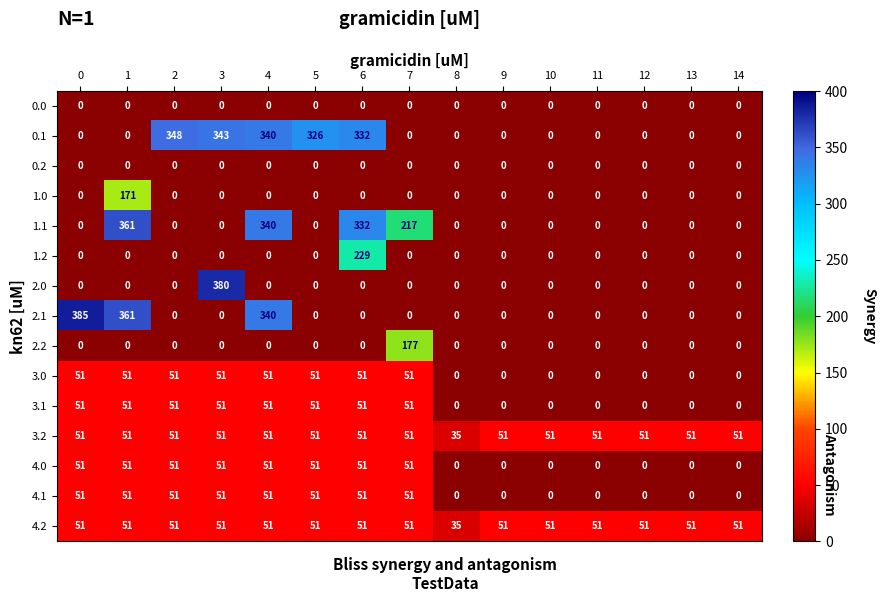

What is the total value across all series at 14?

102